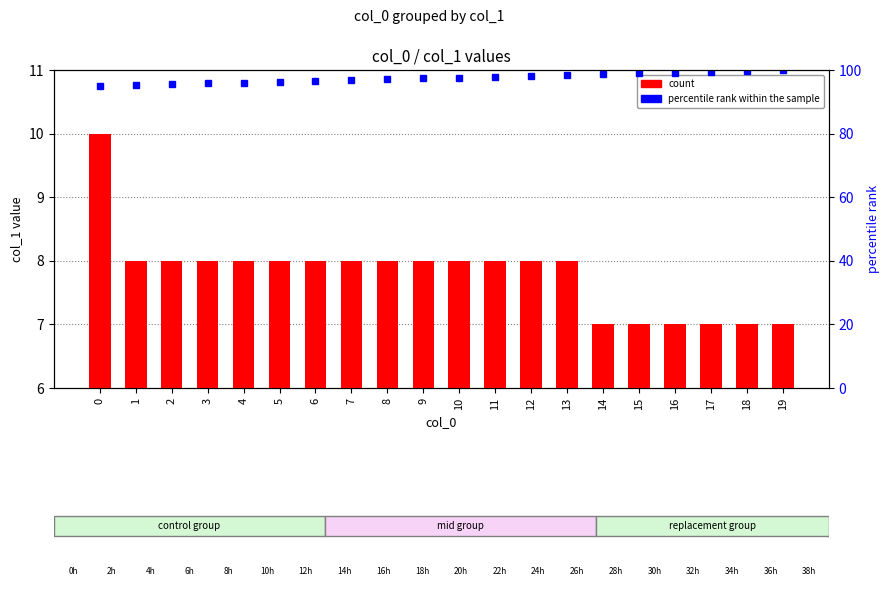

How many values in the count series are below 8?

6